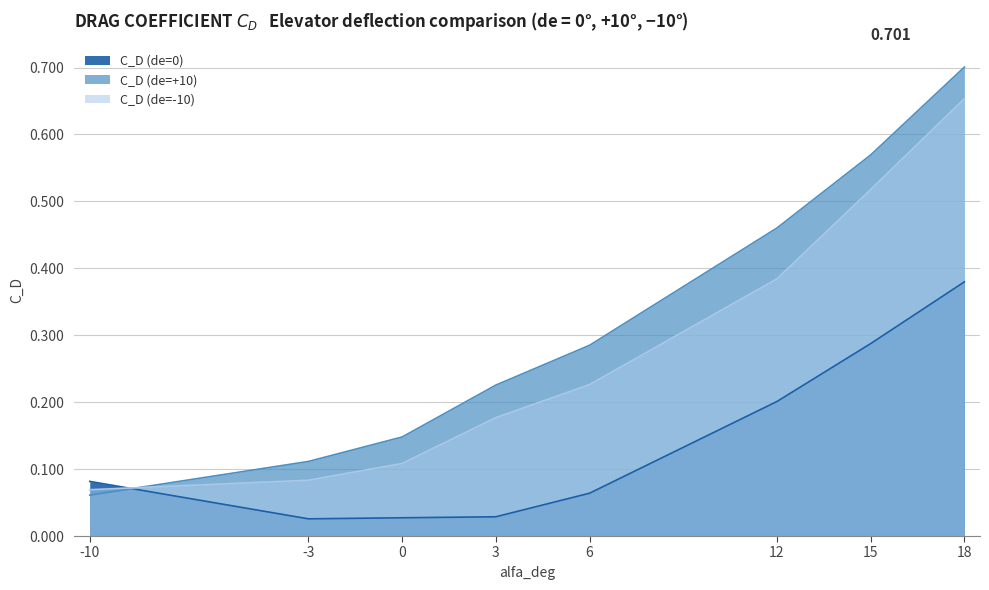

Which has a higher value, 12 or 15?

15